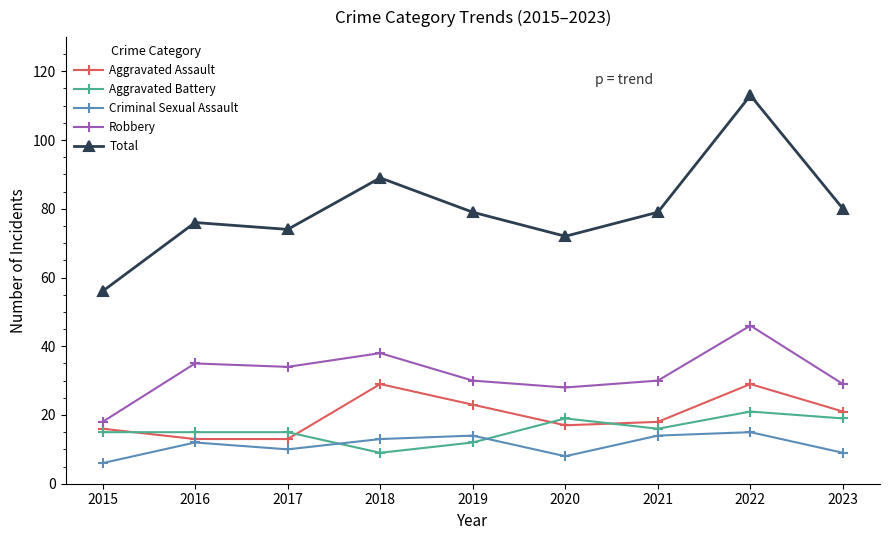

At which label does Total first exceed 79?

2018